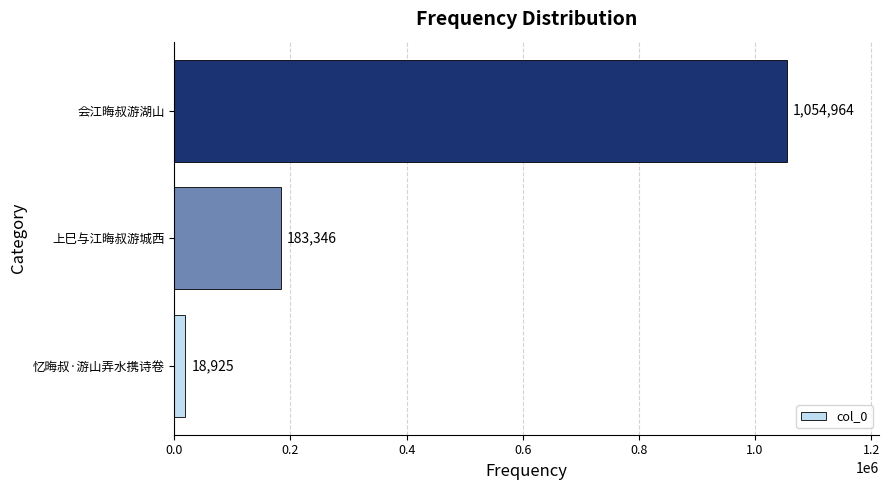

Rank the categories by value from lowest to highest.

忆晦叔·游山弄水携诗卷, 上巳与江晦叔游城西, 会江晦叔游湖山